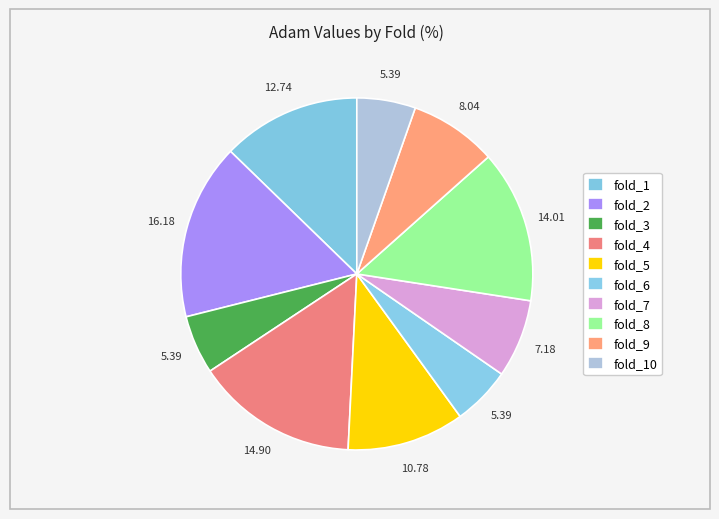

How many slices are in this pie chart?

10